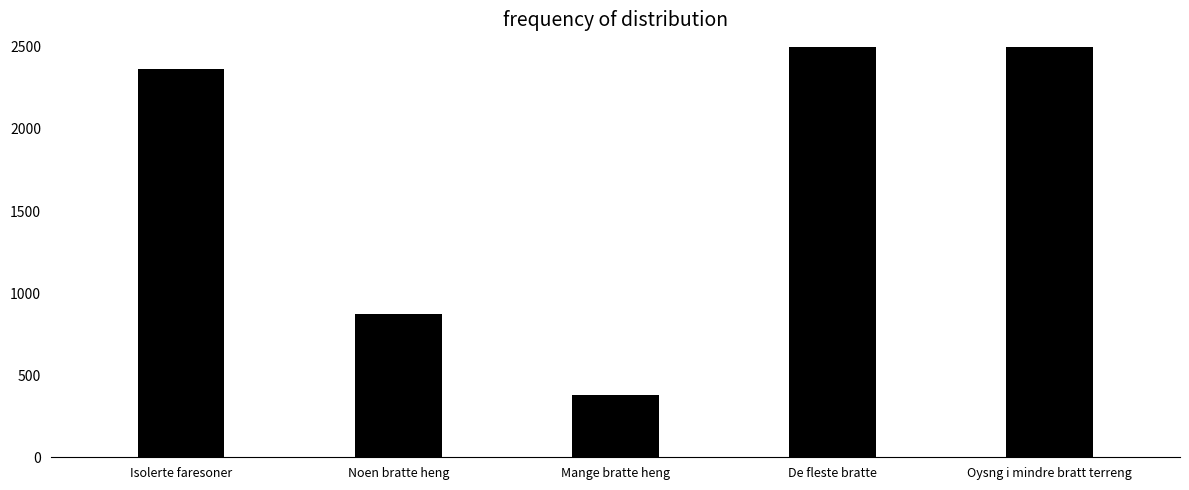

Where does the data first go above 2363?

De fleste bratte